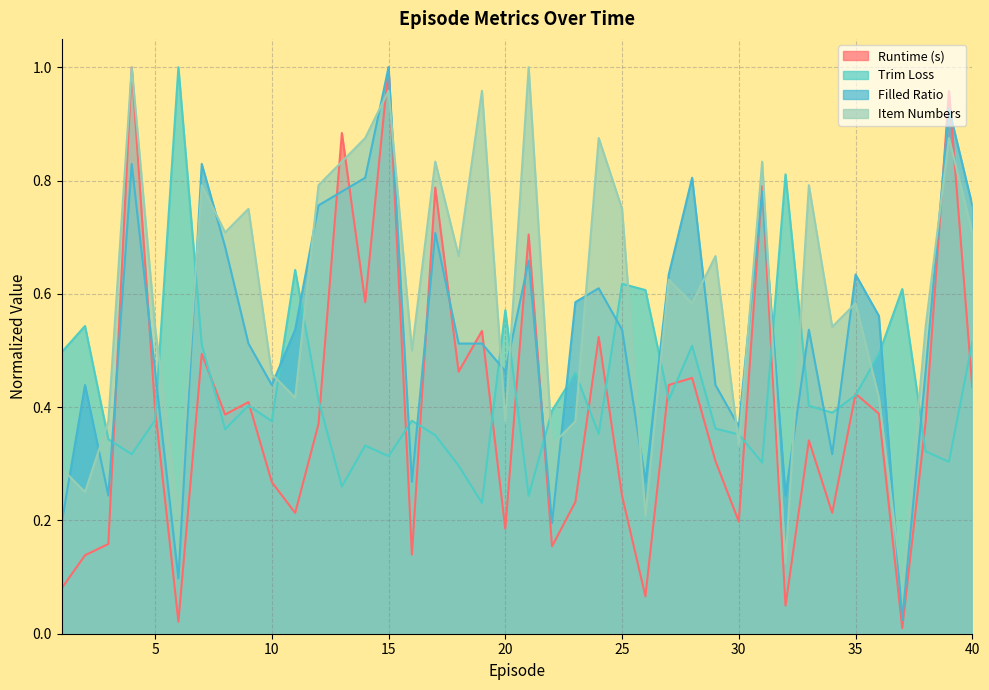

Which series has the widest spread of values?

Runtime (s)